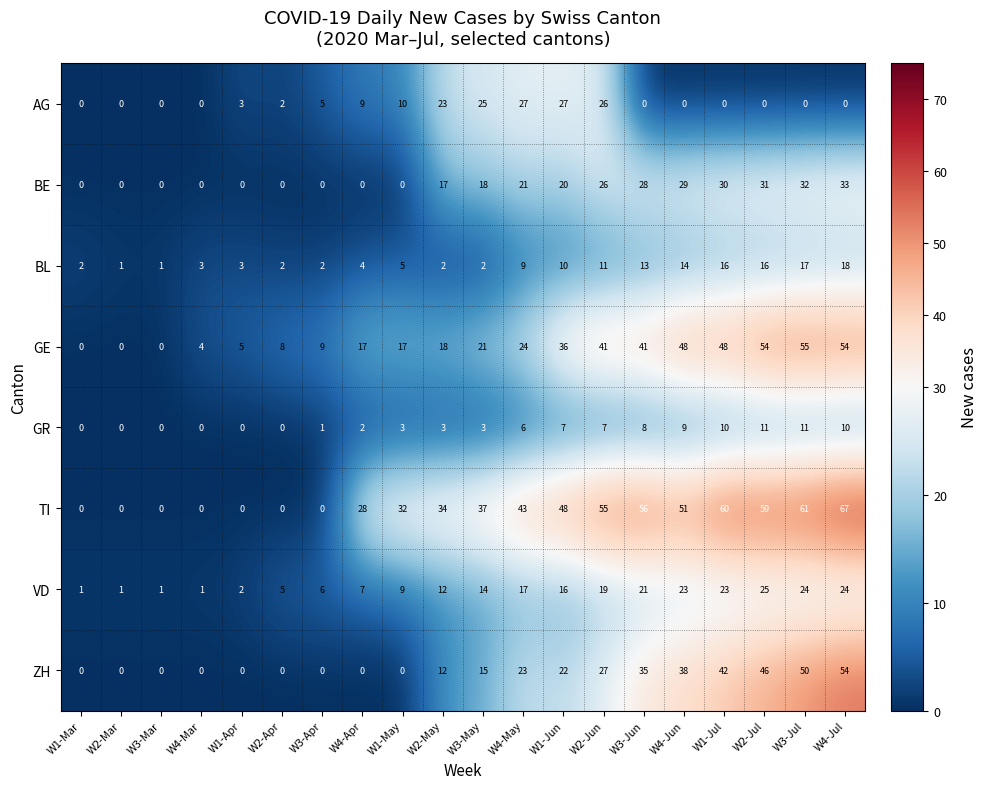

What is the maximum value for TI?

67